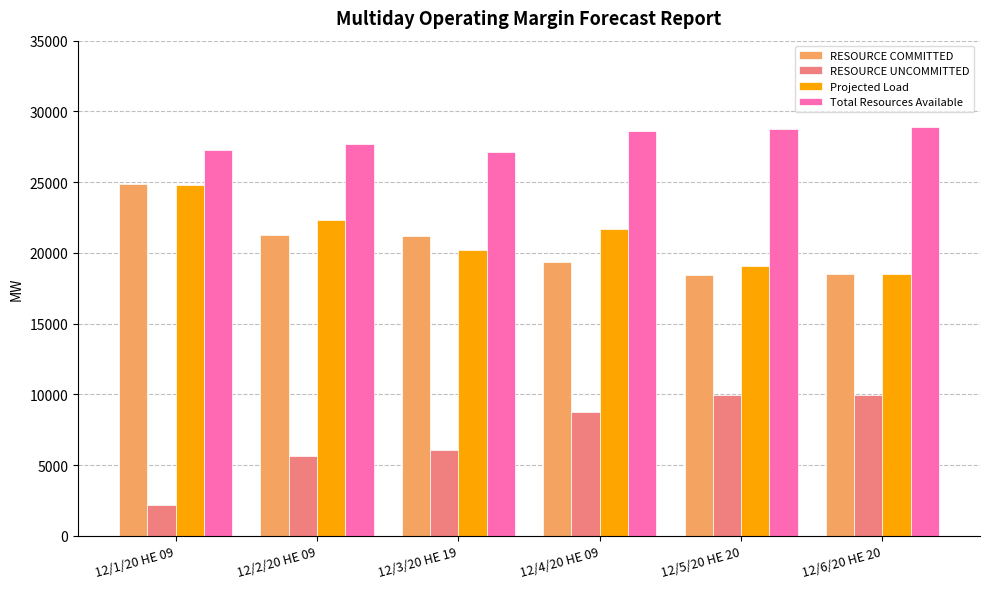

What is the difference between the highest and lowest values at 12/6/20 HE 20?

18944.0